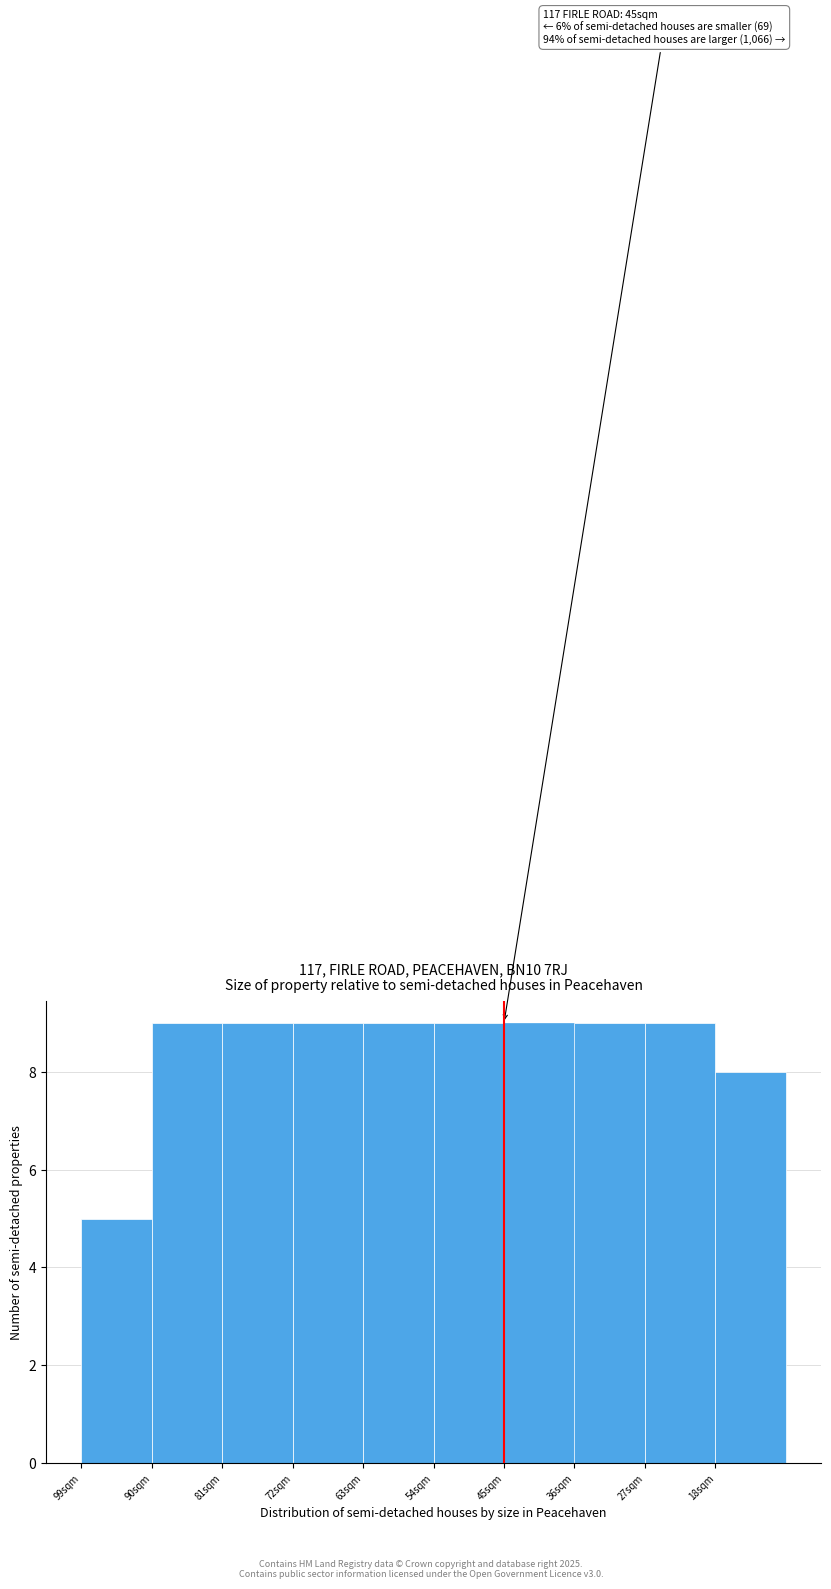

Reading left to right, extract all data points from this chart.

5	9	9	9	9	9	9	9	9	8